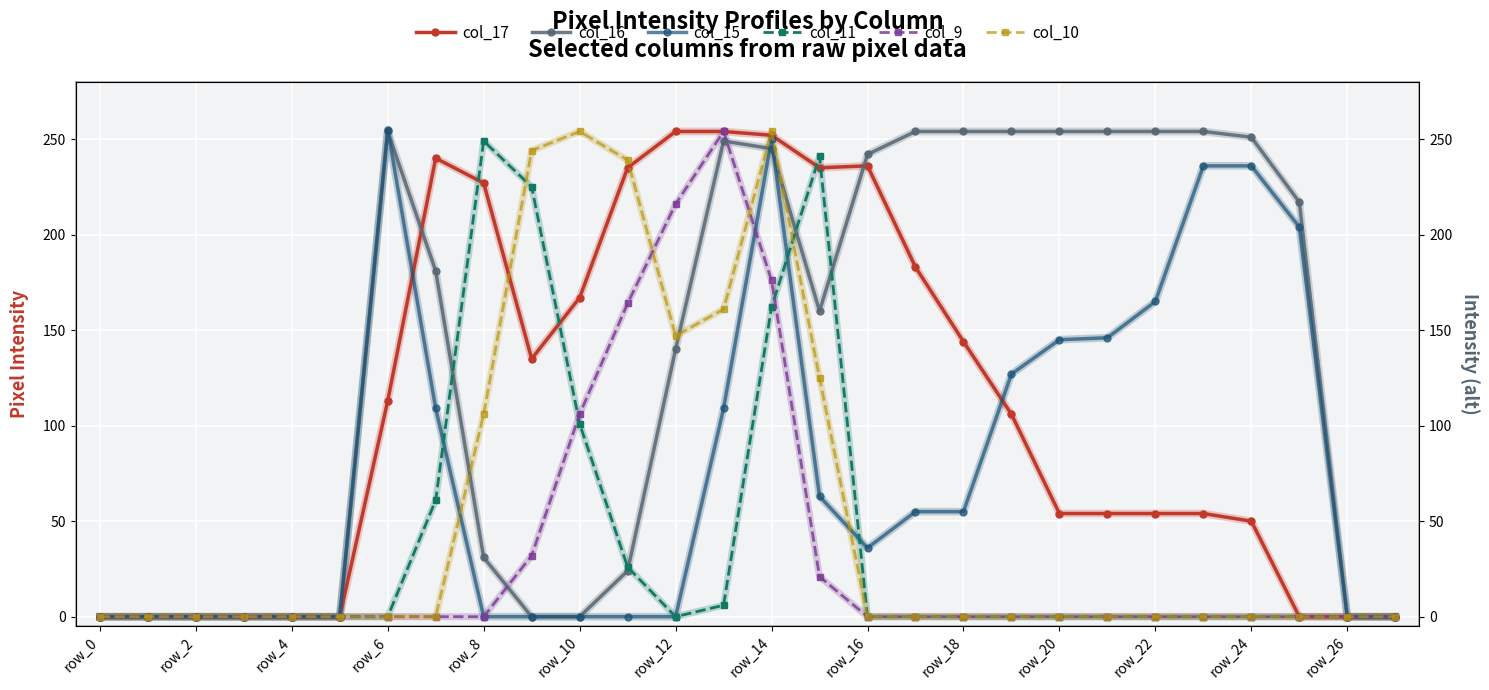

Which series has the largest total across all categories?

col_16